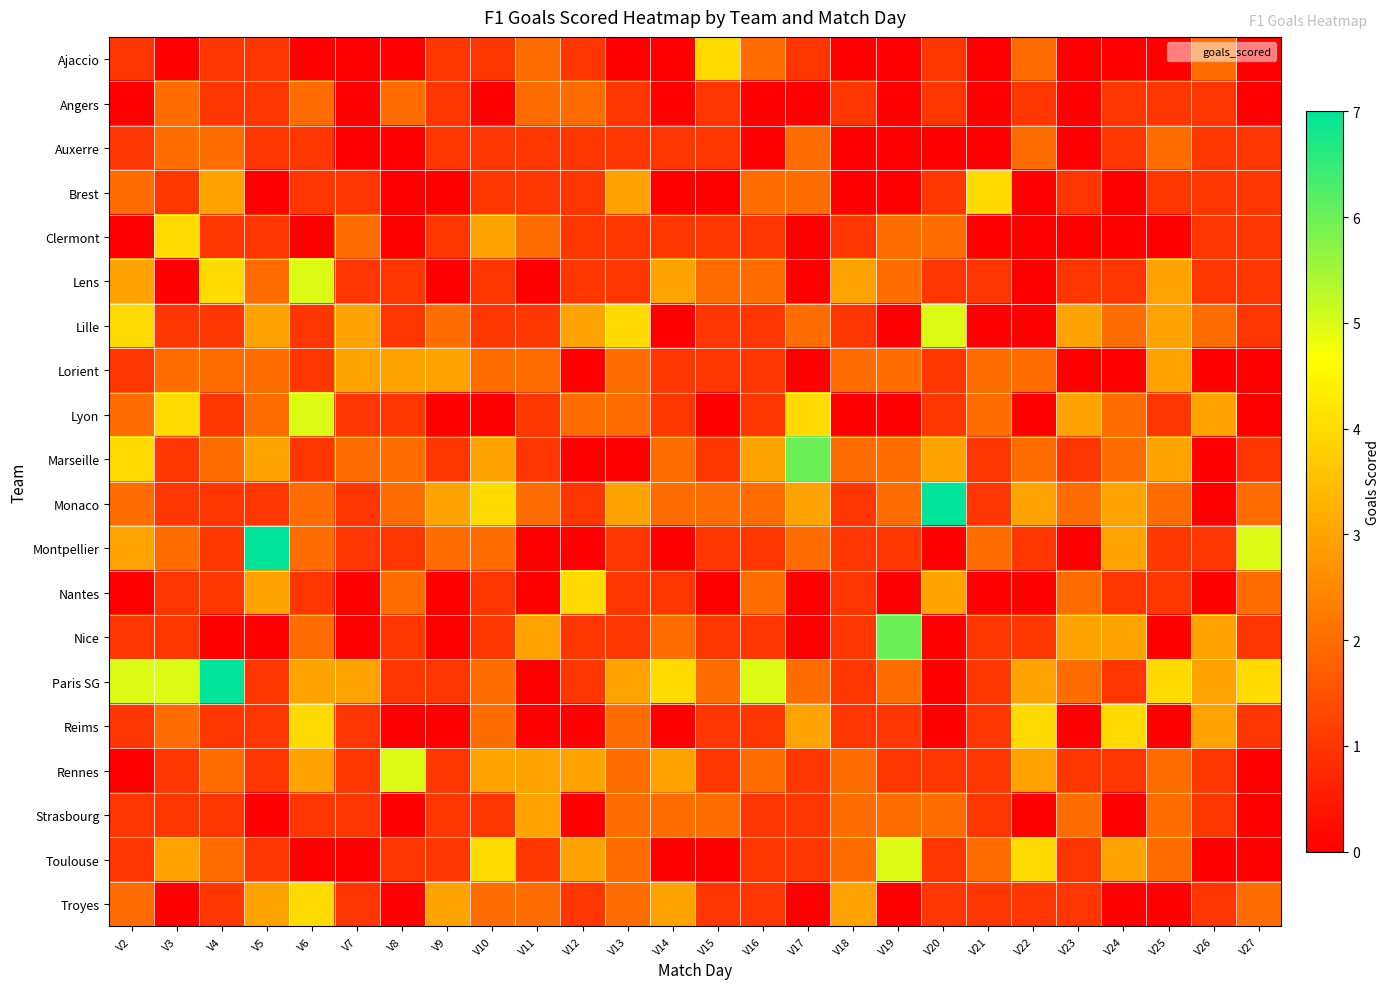

Reading left to right, transcribe all the data shown in this chart.

Ajaccio: V2=1	V3=0	V4=1	V5=1	V6=0	V7=0	V8=0	V9=1	V10=1	V11=2	V12=1	V13=0	V14=0	V15=4	V16=2	V17=1	V18=0	V19=0	V20=1	V21=0	V22=2	V23=0	V24=0	V25=0	V26=2	V27=0
Angers: V2=0	V3=2	V4=1	V5=1	V6=2	V7=0	V8=2	V9=1	V10=0	V11=2	V12=2	V13=1	V14=0	V15=1	V16=0	V17=0	V18=1	V19=0	V20=1	V21=0	V22=1	V23=0	V24=1	V25=1	V26=1	V27=0
Auxerre: V2=1	V3=2	V4=2	V5=1	V6=1	V7=0	V8=0	V9=1	V10=1	V11=1	V12=1	V13=1	V14=1	V15=1	V16=0	V17=2	V18=0	V19=0	V20=0	V21=0	V22=2	V23=0	V24=1	V25=2	V26=1	V27=1
Brest: V2=2	V3=1	V4=3	V5=0	V6=1	V7=1	V8=0	V9=0	V10=1	V11=1	V12=1	V13=3	V14=0	V15=0	V16=2	V17=2	V18=0	V19=0	V20=1	V21=4	V22=0	V23=1	V24=0	V25=1	V26=1	V27=1
Clermont: V2=0	V3=4	V4=1	V5=1	V6=0	V7=2	V8=0	V9=1	V10=3	V11=2	V12=1	V13=1	V14=1	V15=1	V16=1	V17=0	V18=1	V19=2	V20=2	V21=0	V22=0	V23=0	V24=0	V25=0	V26=1	V27=1
Lens: V2=3	V3=0	V4=4	V5=2	V6=5	V7=1	V8=1	V9=0	V10=1	V11=0	V12=1	V13=1	V14=3	V15=2	V16=2	V17=0	V18=3	V19=2	V20=1	V21=1	V22=0	V23=1	V24=1	V25=3	V26=1	V27=1
Lille: V2=4	V3=1	V4=1	V5=3	V6=1	V7=3	V8=1	V9=2	V10=1	V11=1	V12=3	V13=4	V14=0	V15=1	V16=1	V17=2	V18=1	V19=0	V20=5	V21=0	V22=0	V23=3	V24=2	V25=3	V26=2	V27=1
Lorient: V2=1	V3=2	V4=2	V5=2	V6=1	V7=3	V8=3	V9=3	V10=2	V11=2	V12=0	V13=2	V14=1	V15=1	V16=1	V17=0	V18=2	V19=2	V20=1	V21=2	V22=2	V23=0	V24=0	V25=3	V26=0	V27=0
Lyon: V2=2	V3=4	V4=1	V5=2	V6=5	V7=1	V8=1	V9=0	V10=0	V11=1	V12=2	V13=2	V14=1	V15=0	V16=1	V17=4	V18=0	V19=0	V20=1	V21=2	V22=0	V23=3	V24=2	V25=1	V26=3	V27=0
Marseille: V2=4	V3=1	V4=2	V5=3	V6=1	V7=2	V8=2	V9=1	V10=3	V11=1	V12=0	V13=0	V14=2	V15=1	V16=3	V17=6	V18=2	V19=2	V20=3	V21=1	V22=2	V23=1	V24=2	V25=3	V26=0	V27=1
Monaco: V2=2	V3=1	V4=1	V5=1	V6=2	V7=1	V8=2	V9=3	V10=4	V11=2	V12=1	V13=3	V14=2	V15=2	V16=2	V17=3	V18=1	V19=2	V20=7	V21=1	V22=3	V23=2	V24=3	V25=2	V26=0	V27=2
Montpellier: V2=3	V3=2	V4=1	V5=7	V6=2	V7=1	V8=1	V9=2	V10=2	V11=0	V12=0	V13=1	V14=0	V15=1	V16=1	V17=2	V18=1	V19=1	V20=0	V21=2	V22=1	V23=0	V24=3	V25=1	V26=1	V27=5
Nantes: V2=0	V3=1	V4=1	V5=3	V6=1	V7=0	V8=2	V9=0	V10=1	V11=0	V12=4	V13=1	V14=1	V15=0	V16=2	V17=0	V18=1	V19=0	V20=3	V21=0	V22=0	V23=2	V24=1	V25=1	V26=0	V27=2
Nice: V2=1	V3=1	V4=0	V5=0	V6=2	V7=0	V8=1	V9=0	V10=1	V11=3	V12=1	V13=1	V14=2	V15=1	V16=1	V17=0	V18=1	V19=6	V20=0	V21=1	V22=1	V23=3	V24=3	V25=0	V26=3	V27=1
Paris SG: V2=5	V3=5	V4=7	V5=1	V6=3	V7=3	V8=1	V9=1	V10=2	V11=0	V12=1	V13=3	V14=4	V15=2	V16=5	V17=2	V18=1	V19=2	V20=0	V21=1	V22=3	V23=2	V24=1	V25=4	V26=3	V27=4
Reims: V2=1	V3=2	V4=1	V5=1	V6=4	V7=1	V8=0	V9=0	V10=2	V11=0	V12=0	V13=2	V14=0	V15=1	V16=1	V17=3	V18=1	V19=1	V20=0	V21=1	V22=4	V23=0	V24=4	V25=0	V26=3	V27=1
Rennes: V2=0	V3=1	V4=2	V5=1	V6=3	V7=1	V8=5	V9=1	V10=3	V11=3	V12=3	V13=2	V14=3	V15=1	V16=2	V17=1	V18=2	V19=1	V20=1	V21=1	V22=3	V23=1	V24=1	V25=2	V26=1	V27=0
Strasbourg: V2=1	V3=1	V4=1	V5=0	V6=1	V7=1	V8=0	V9=1	V10=1	V11=3	V12=0	V13=2	V14=2	V15=2	V16=1	V17=1	V18=2	V19=2	V20=2	V21=1	V22=0	V23=2	V24=0	V25=2	V26=1	V27=0
Toulouse: V2=1	V3=3	V4=2	V5=1	V6=0	V7=0	V8=1	V9=1	V10=4	V11=1	V12=3	V13=2	V14=0	V15=0	V16=1	V17=1	V18=2	V19=5	V20=1	V21=2	V22=4	V23=1	V24=3	V25=2	V26=0	V27=0
Troyes: V2=2	V3=0	V4=1	V5=3	V6=4	V7=1	V8=0	V9=3	V10=2	V11=2	V12=1	V13=2	V14=3	V15=1	V16=1	V17=0	V18=3	V19=0	V20=1	V21=1	V22=1	V23=1	V24=0	V25=0	V26=1	V27=2